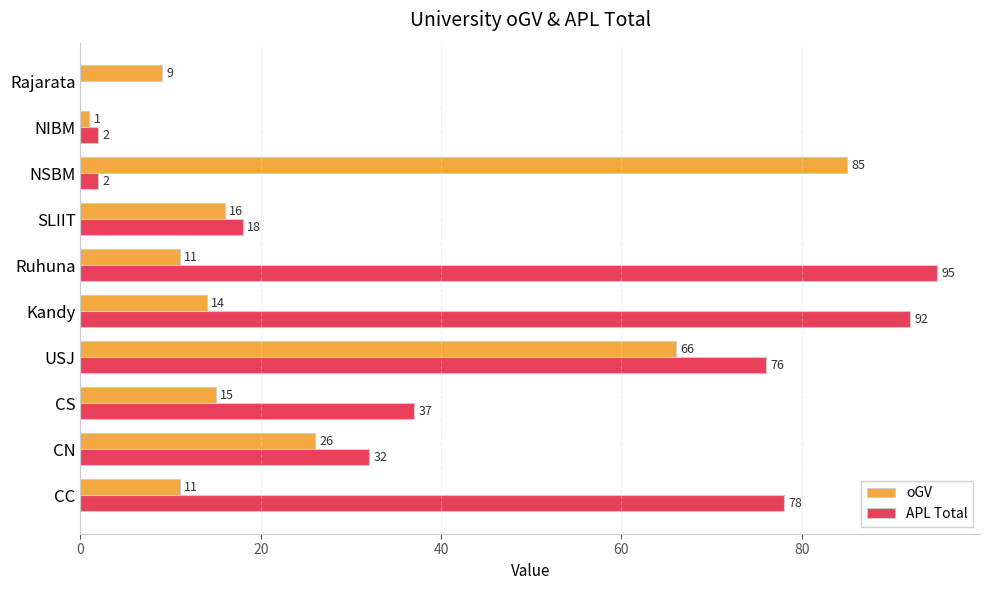

At which label does oGV reach its peak?

NSBM